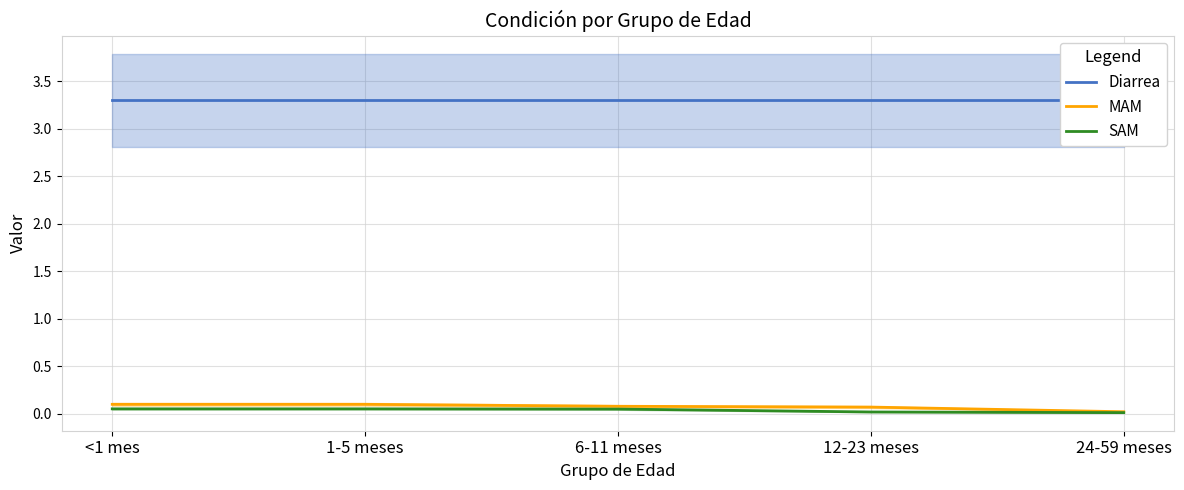

Which category has the lowest value in the SAM series?

24-59 meses